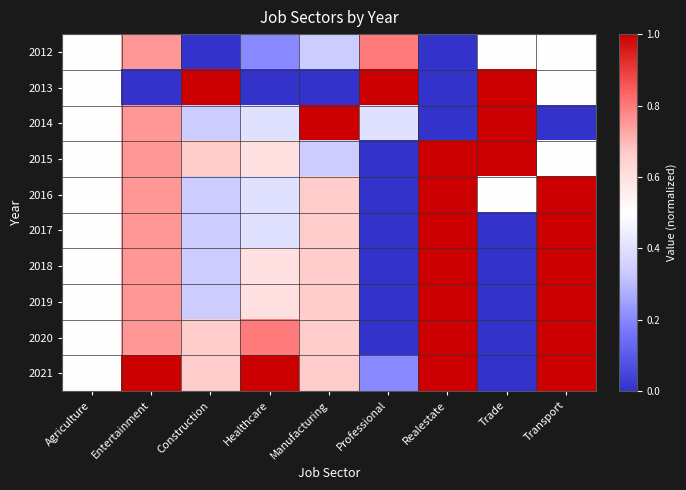

Which series has the largest total across all categories?

2021